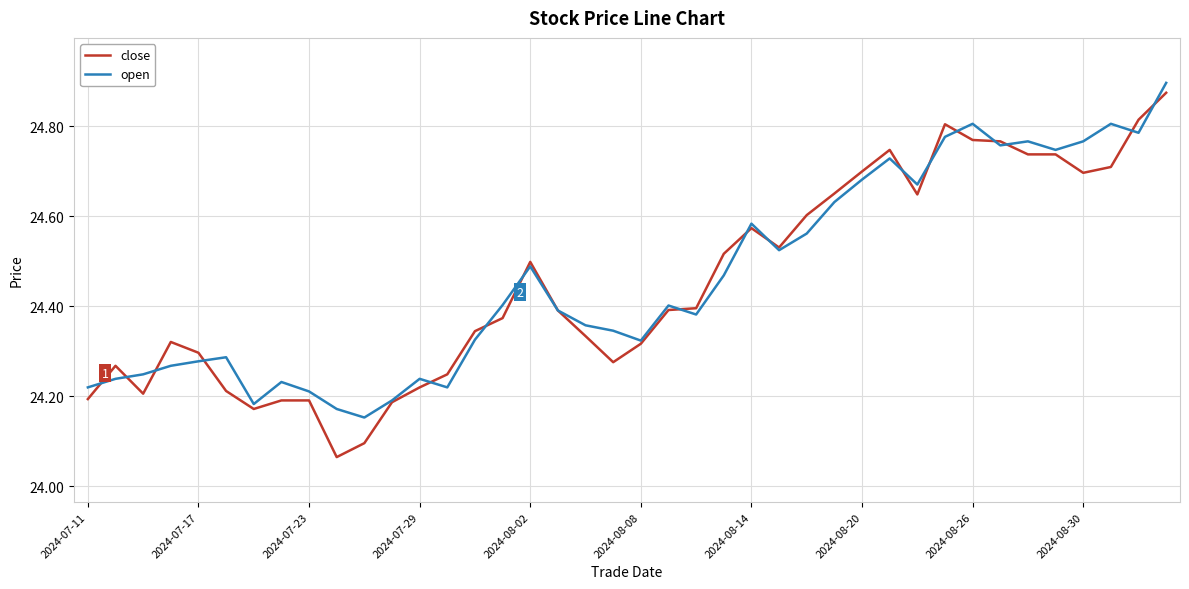

Which series has the widest spread of values?

close